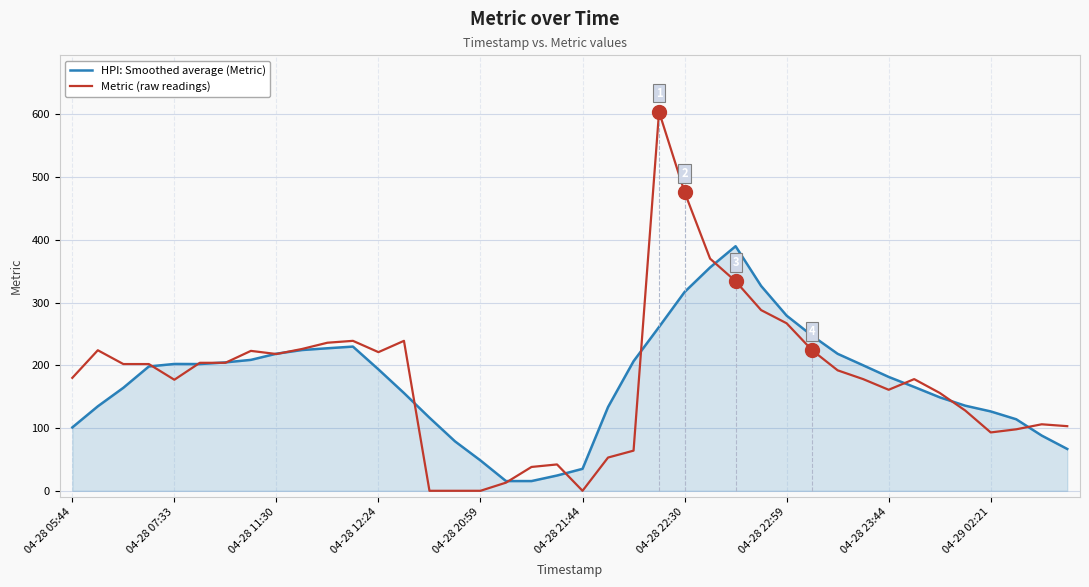

What is the maximum value for HPI: Smoothed average (Metric)?

389.8